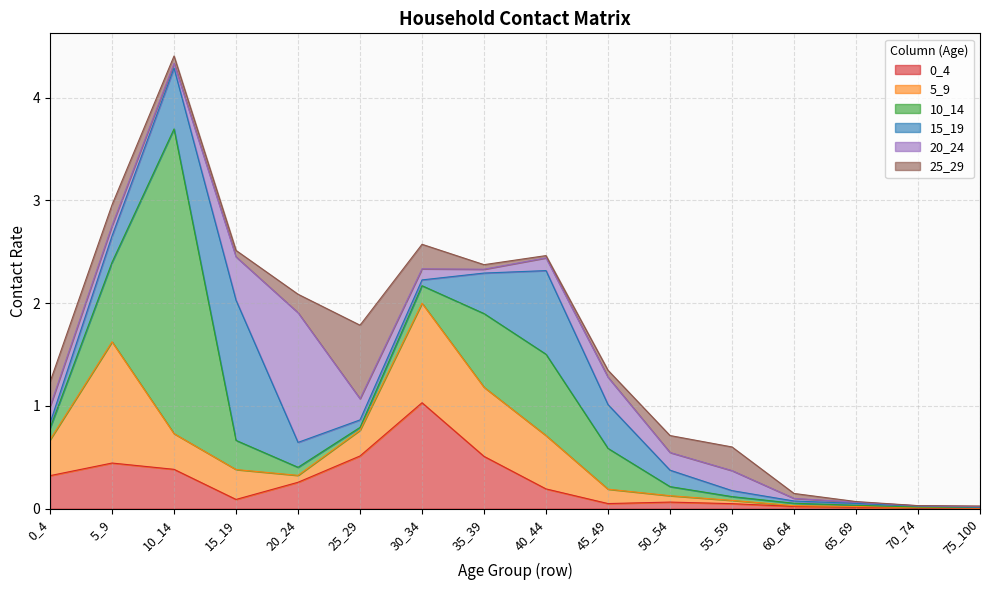

What is the difference between the maximum and second lowest values in the 25_29 series?

0.7